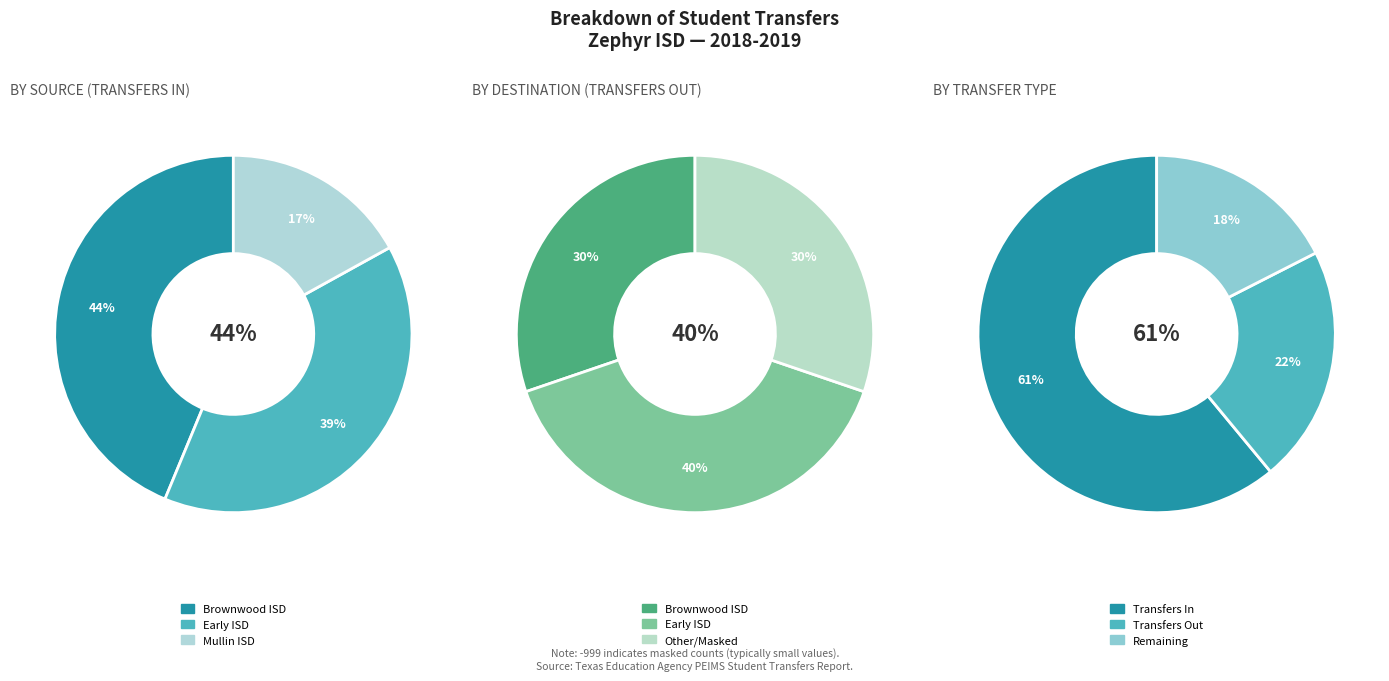

Does Brownwood ISD (025902) account for over 50% of the chart?

No